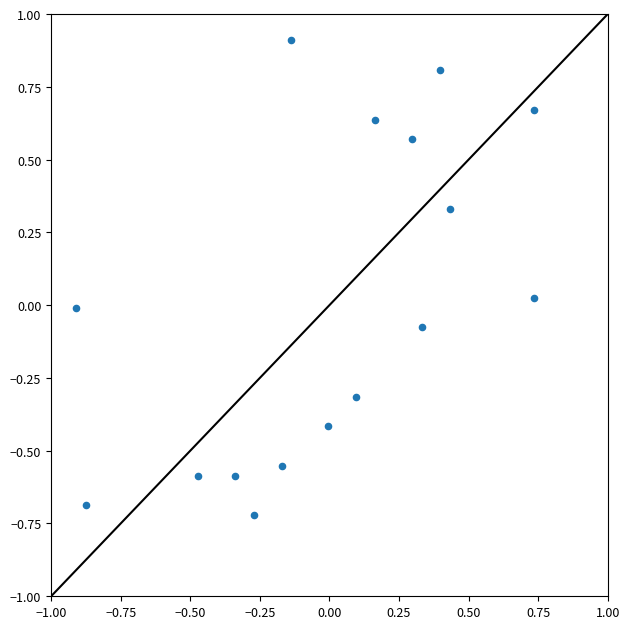

What is the range of X values (max minus min)?

1.6